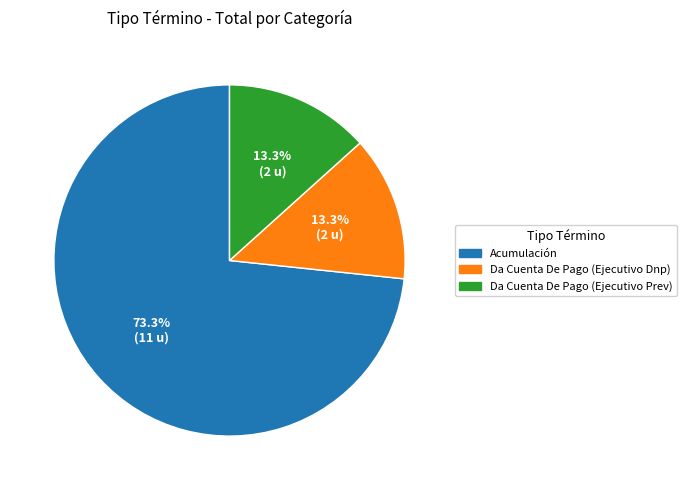

To the nearest percent, what is the difference between the largest and smallest slice percentages?

60%